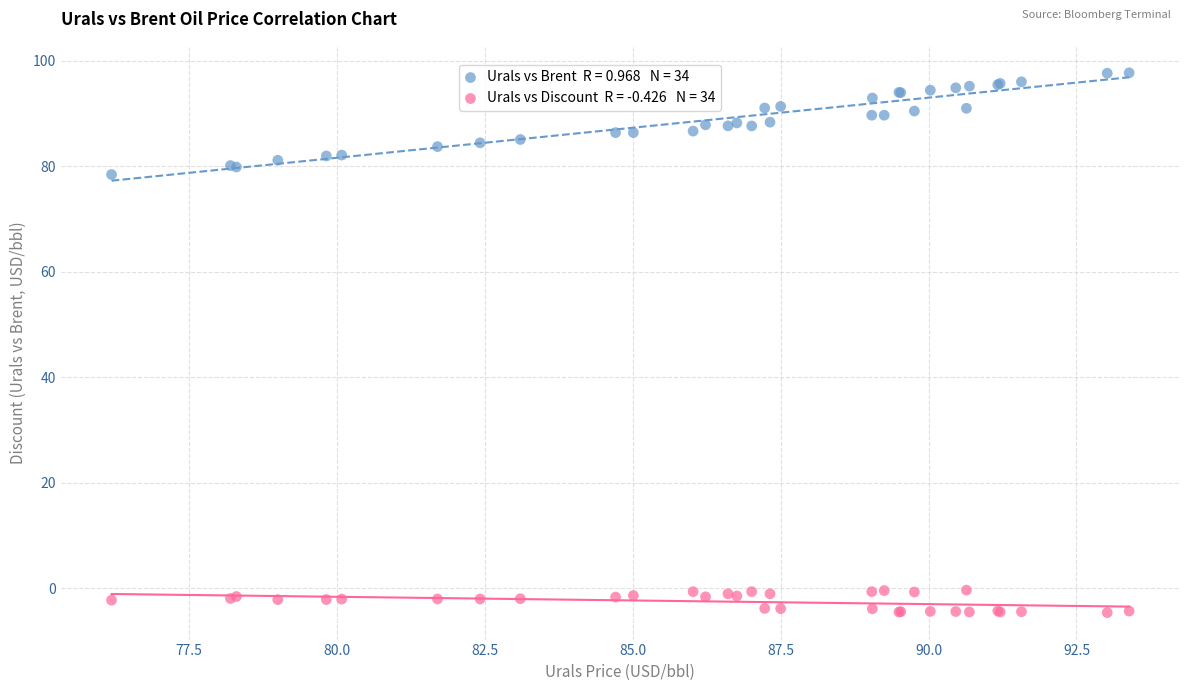

Across all series, what Y value is closest to 46?

78.4